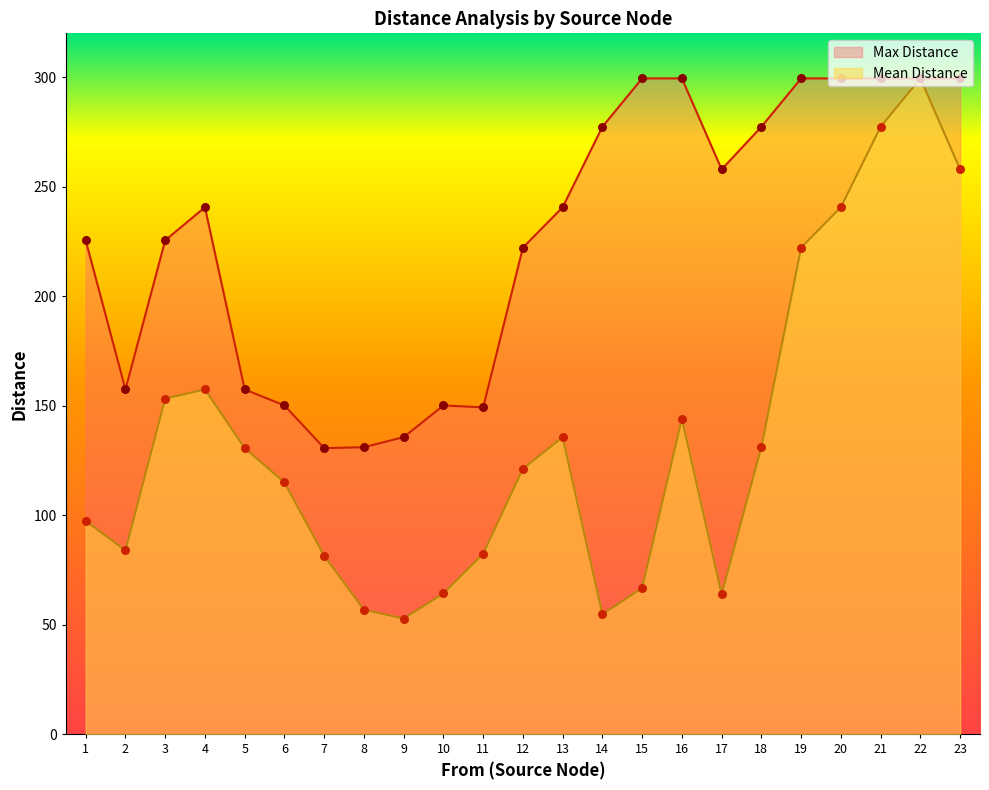

Is the value of Mean Distance at 1 greater than the value of Max Distance at 9?

No